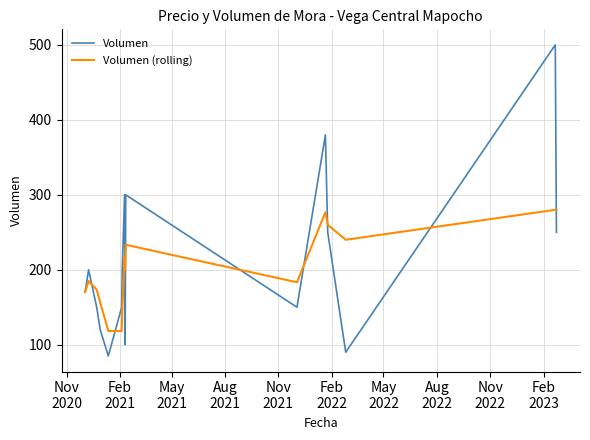

What is the average value of the Volumen series?

212.2